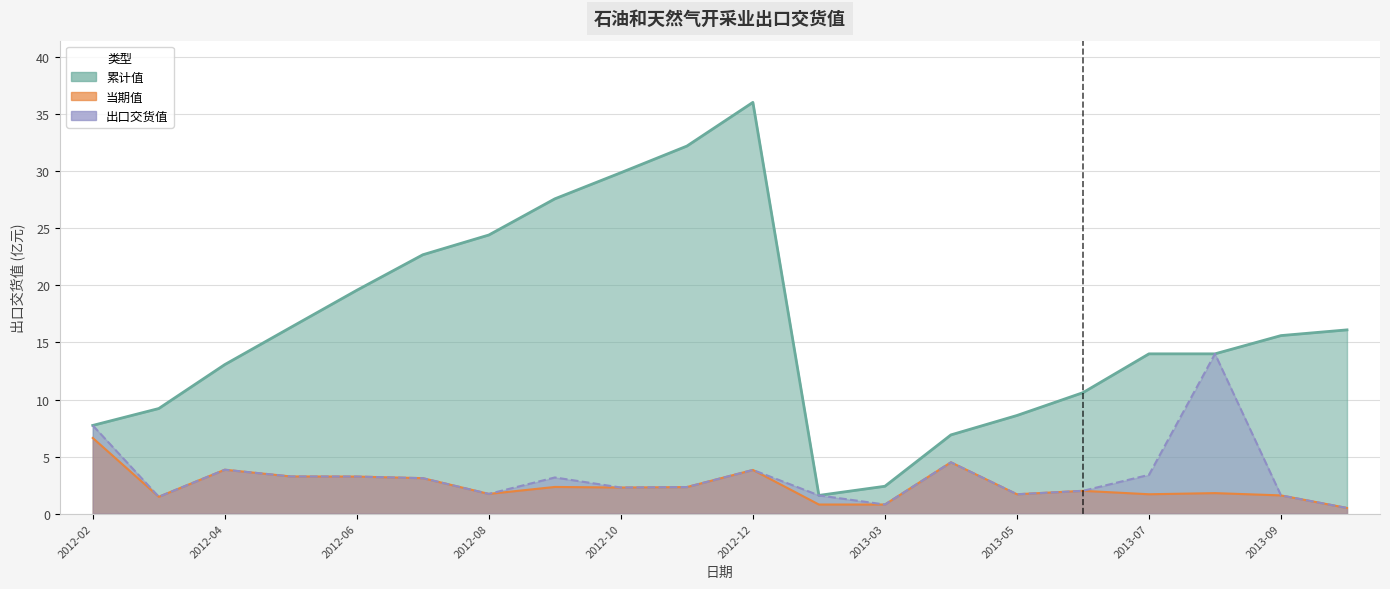

Where is 累计值 nearest to the value 18?

2012-06